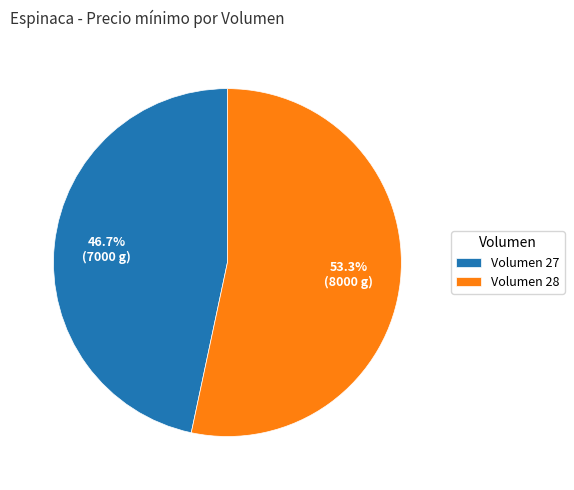

How many slices are in this pie chart?

2